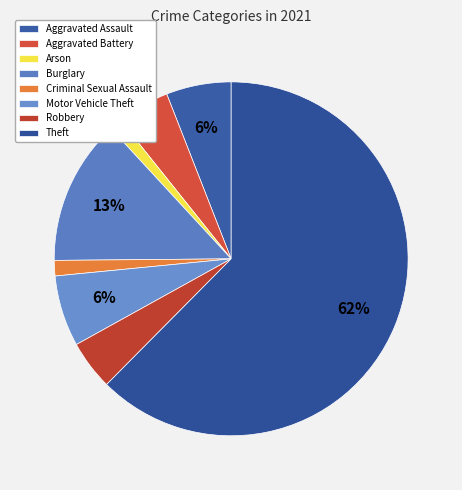

Count the number of slices in the pie.

8